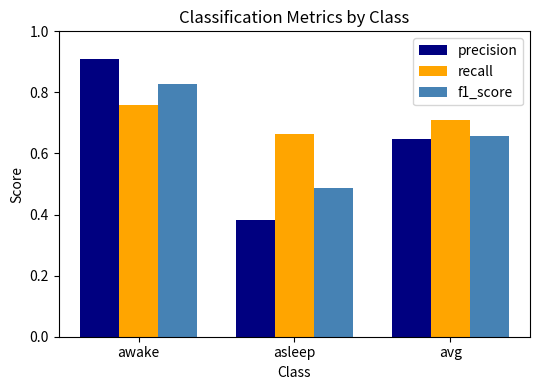

What is the label of the 1st bar from the left?

awake